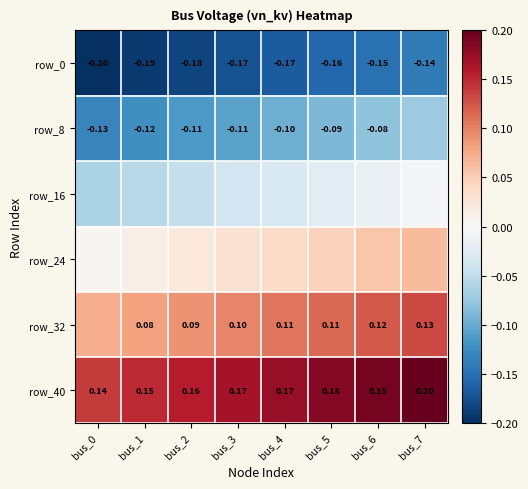

Is the value of row_0 at bus_4 greater than the value of row_8 at bus_5?

No